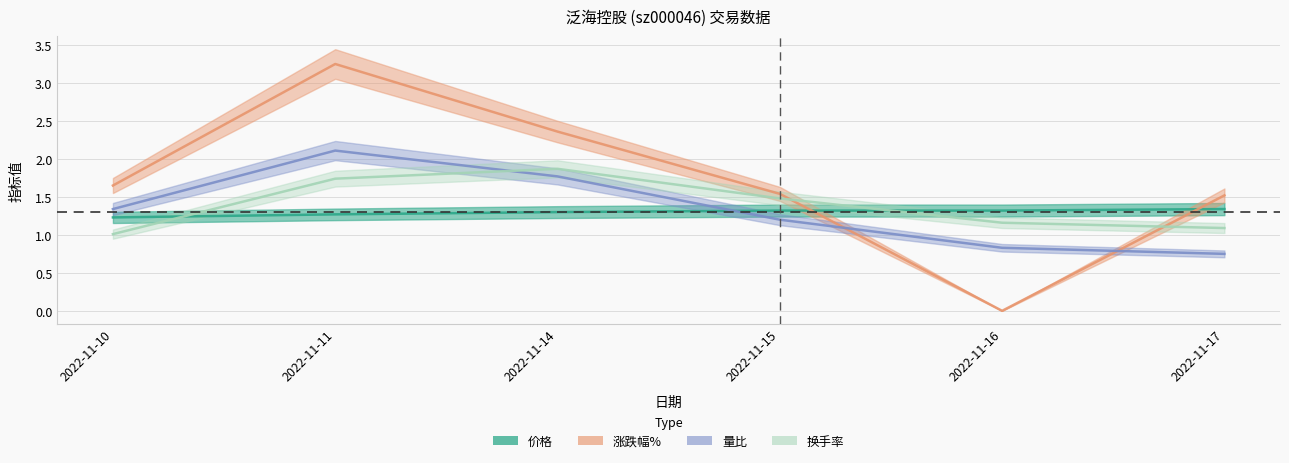

What is the sum of all 价格 values?

7.8